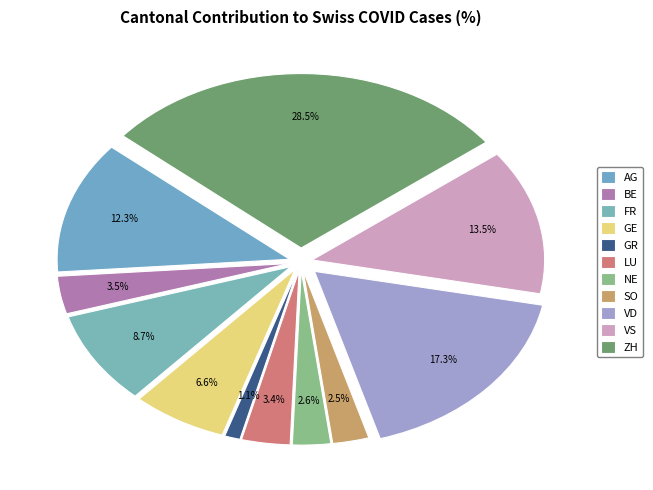

To the nearest percent, what percentage of the pie is GE?

7%